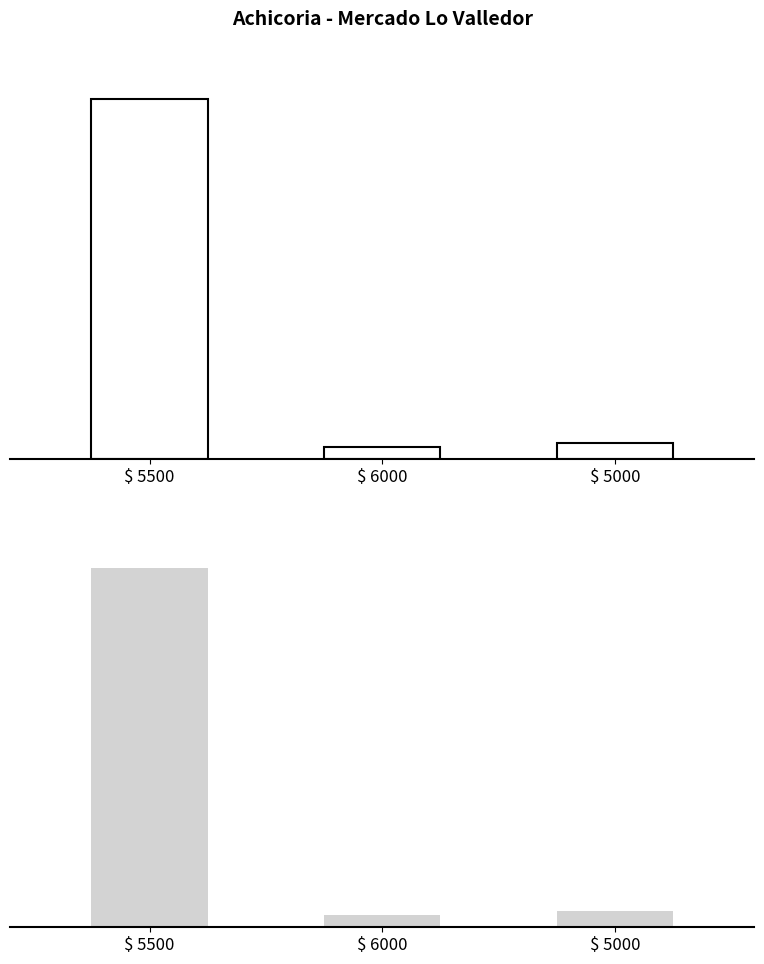

Is it true that the value at $ 5000 is 120?

True